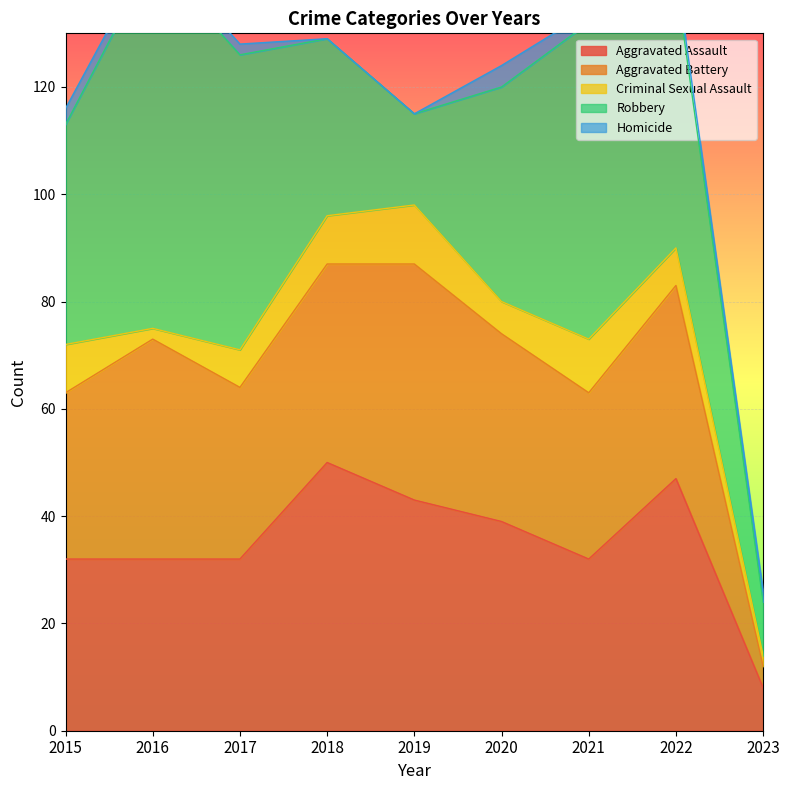

Does the chart display data point markers on the line(s)?

No